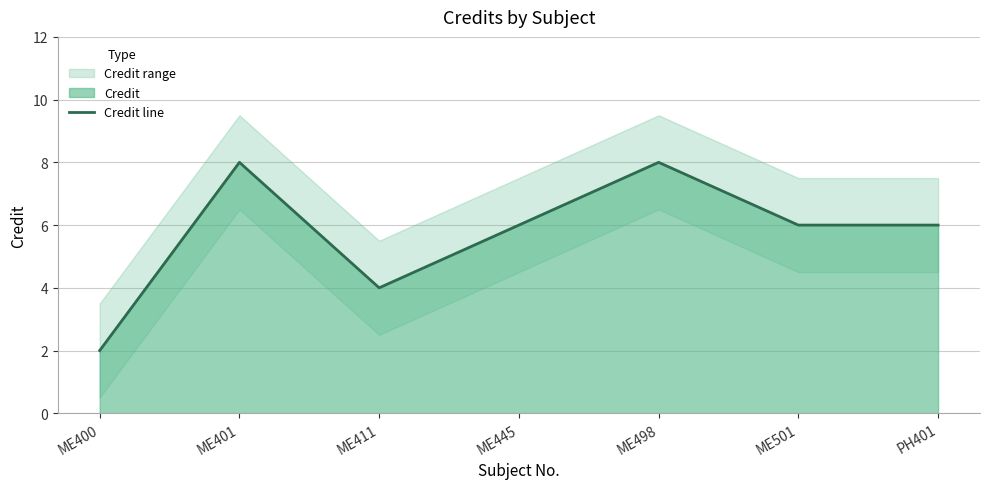

List the labels in order of value, largest first.

ME401, ME498, ME445, ME501, PH401, ME411, ME400